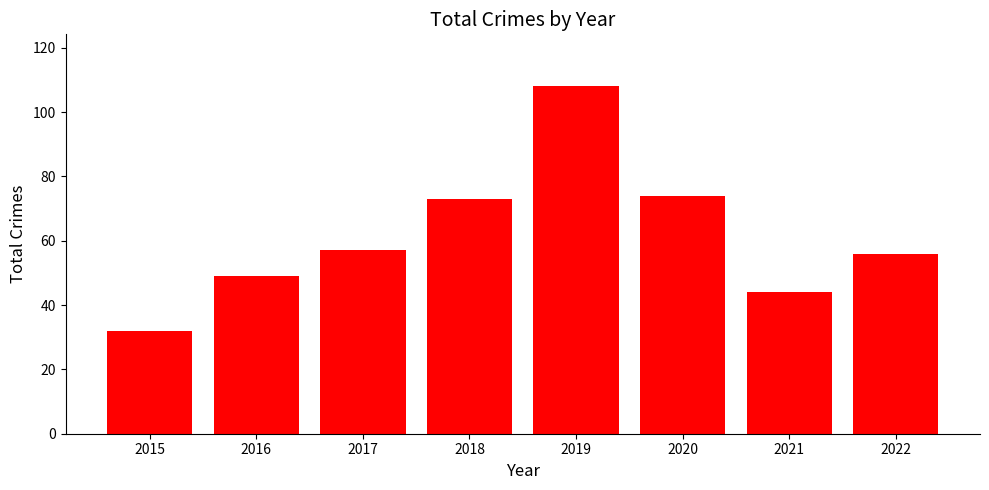

Reading right to left, list all the values displayed in this chart.

2022=56	2021=44	2020=74	2019=108	2018=73	2017=57	2016=49	2015=32